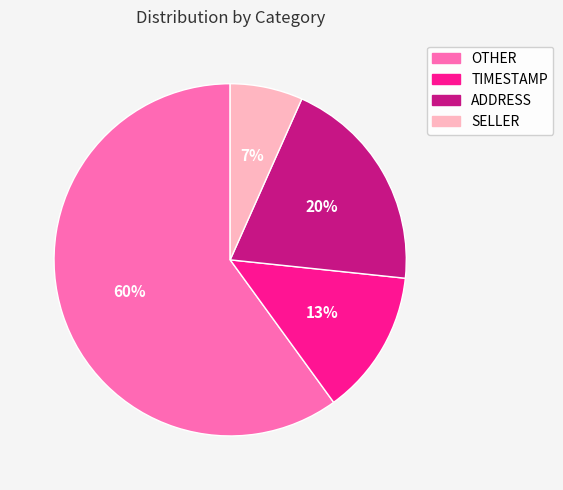

To the nearest percent, what percentage of the pie is TIMESTAMP?

13%